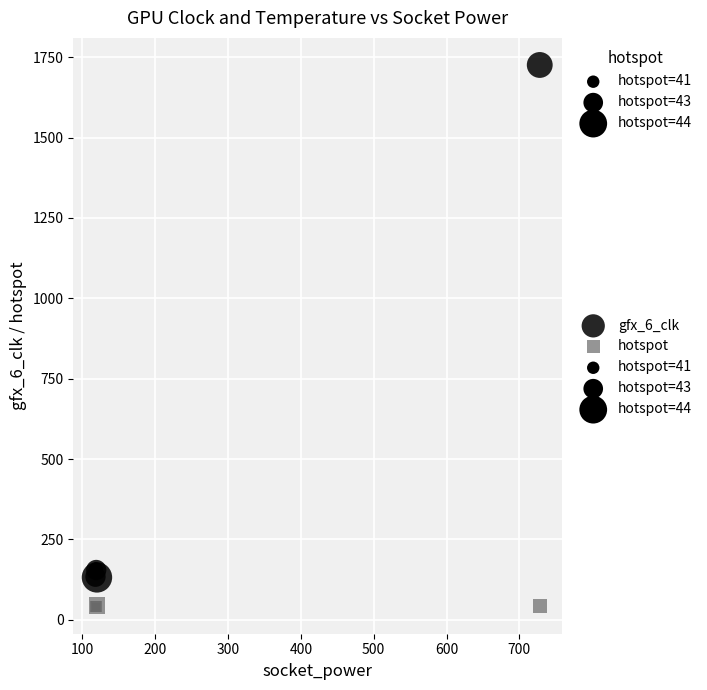

Which series has the largest Y range (max minus min)?

gfx_6_clk